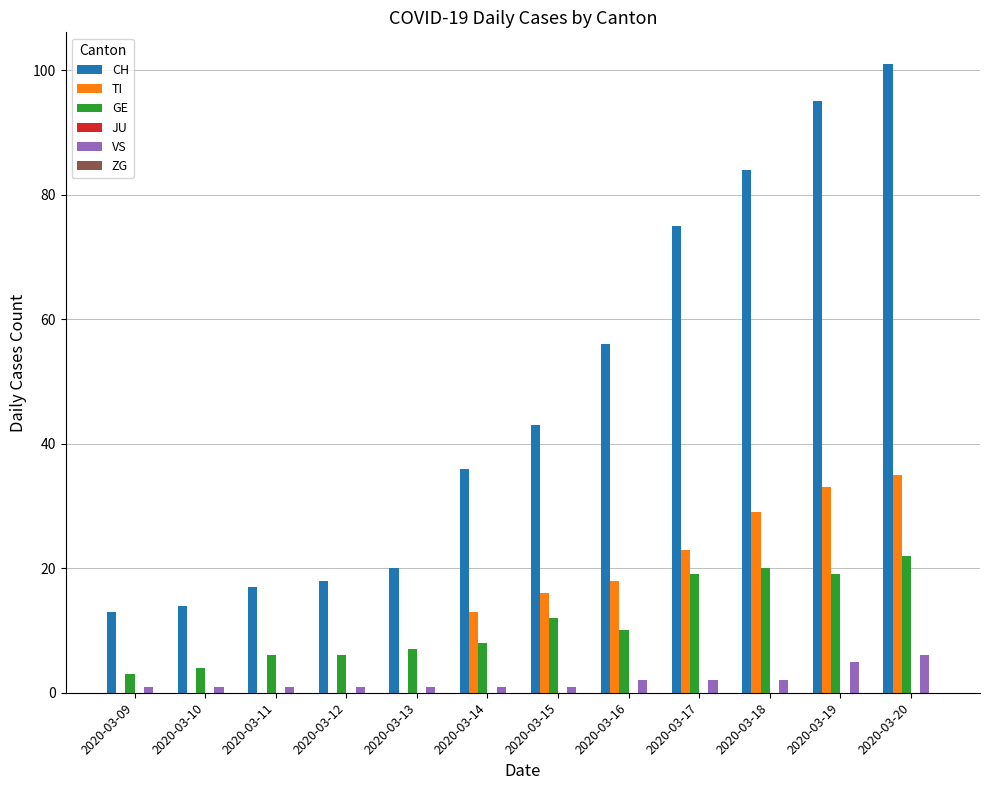

Which series has the largest total across all categories?

CH